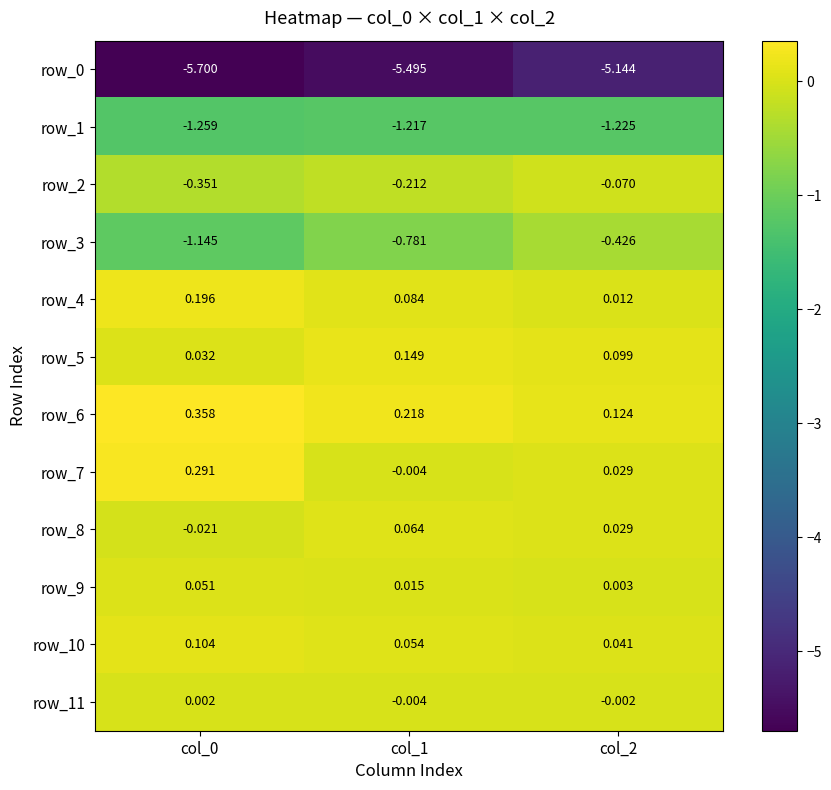

What is the total value across all series at col_0?

-7.4